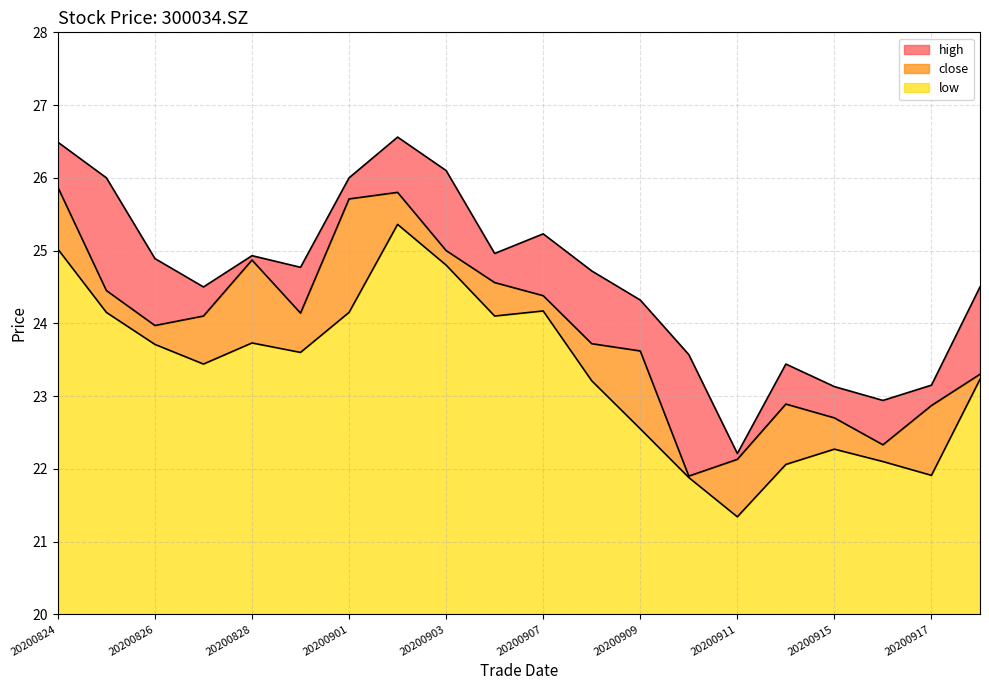

What is the approximate value of close at 20200903?

25.0